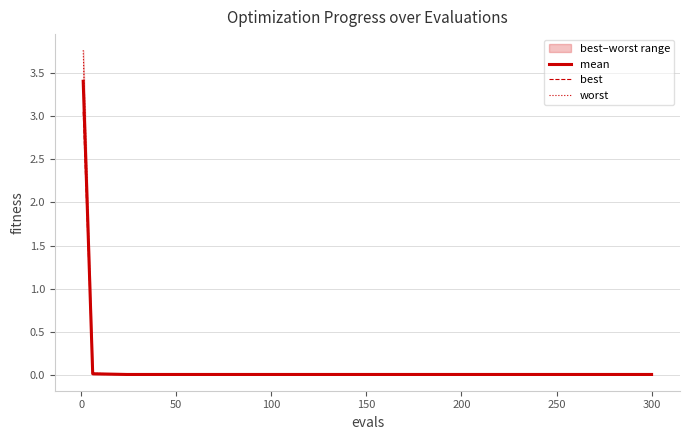

The value of mean at 100 is 0.0. True or false?

True